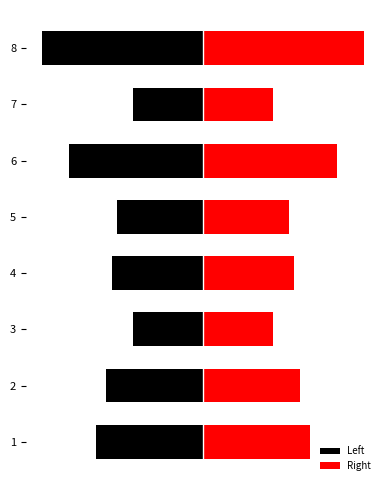

How many data points in Left are above -17?

3